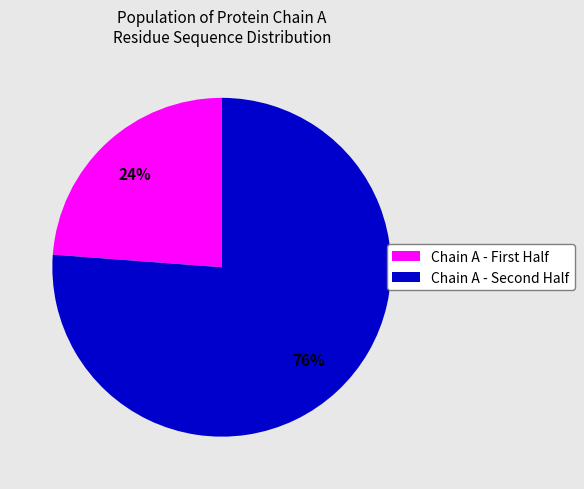

Is there any slice that represents more than half of the pie?

Yes